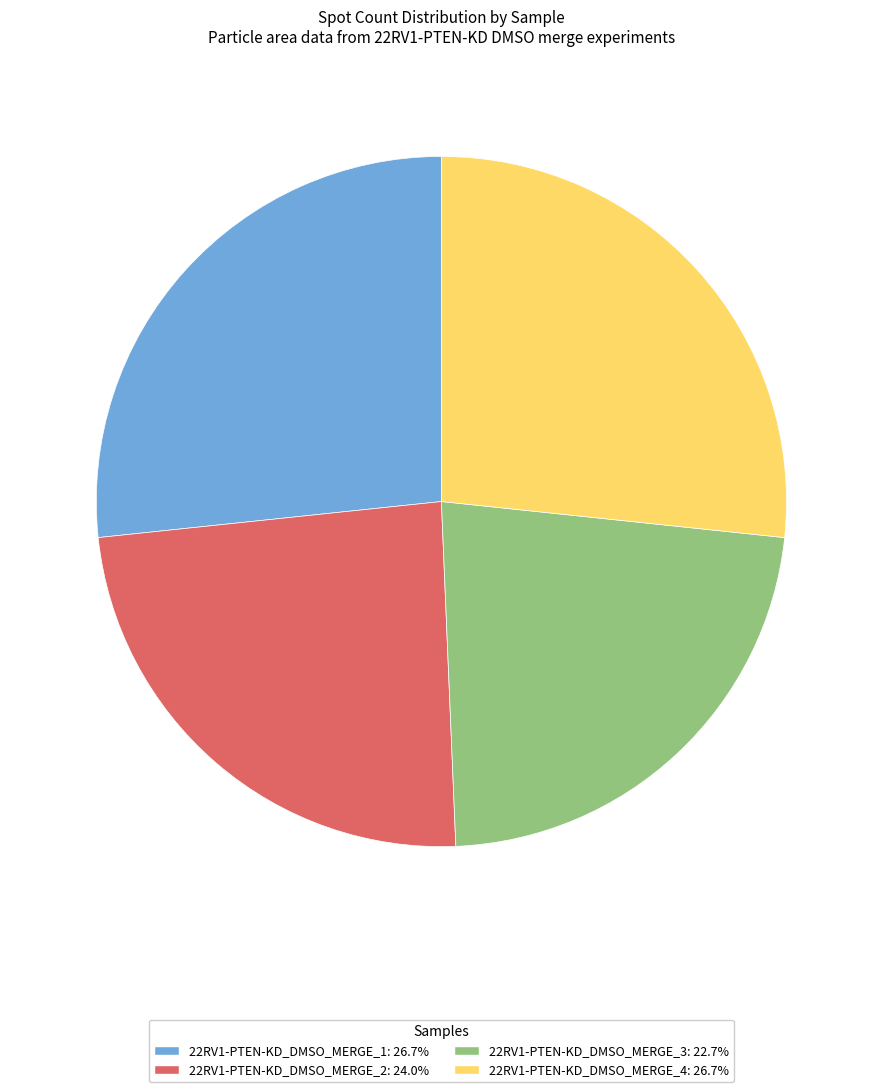

How many slices are in this pie chart?

4